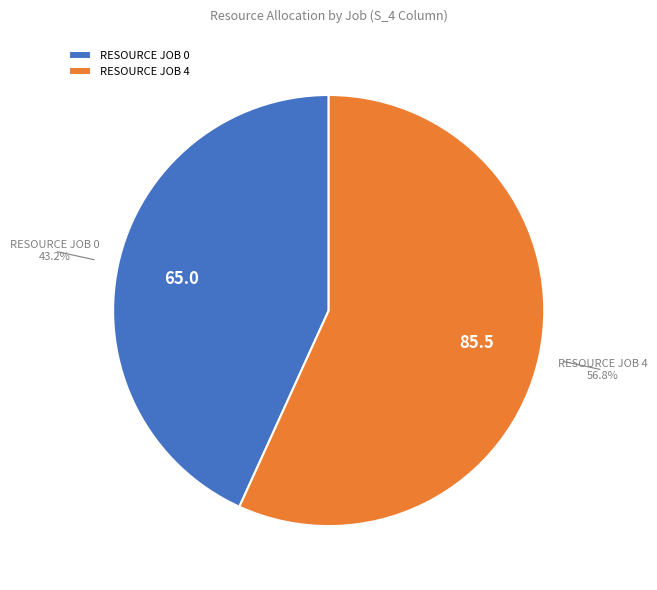

True or false: RESOURCE JOB 4 accounts for 57% of the total.

True